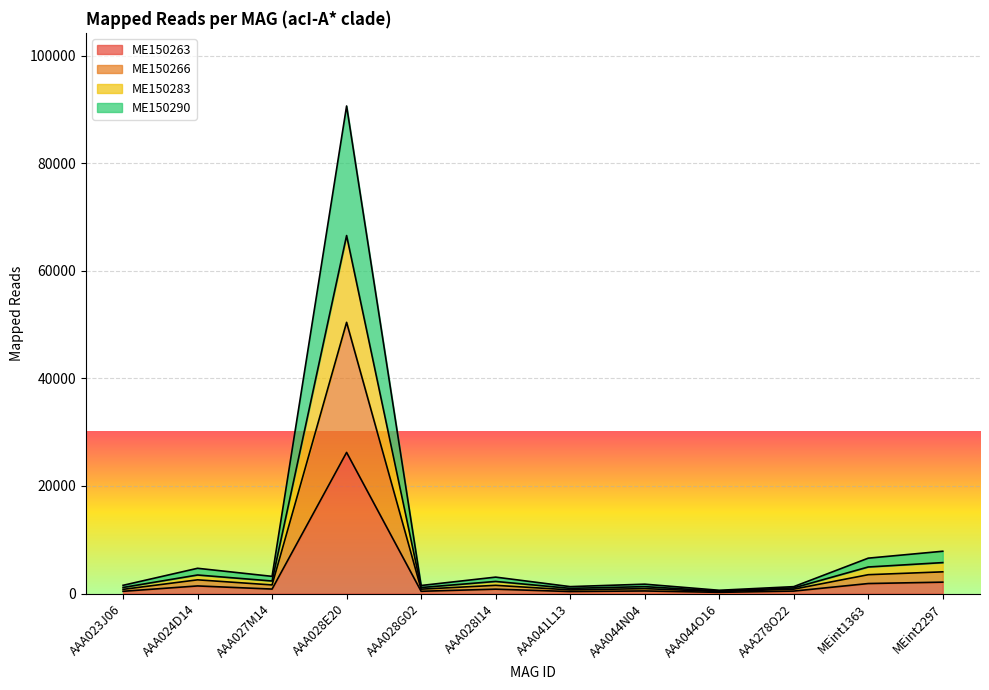

What are all the series names shown in the legend?

ME150263, ME150266, ME150283, ME150290